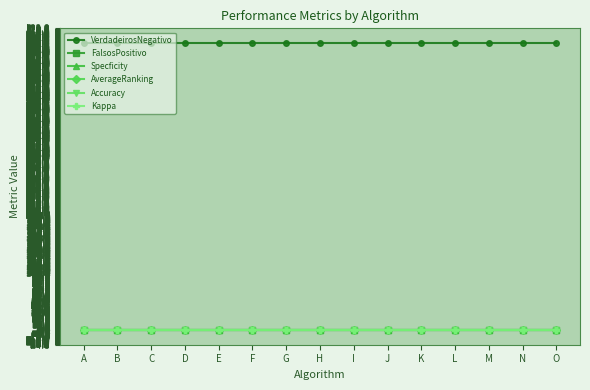

What is the maximum value shown in the chart?

498.0